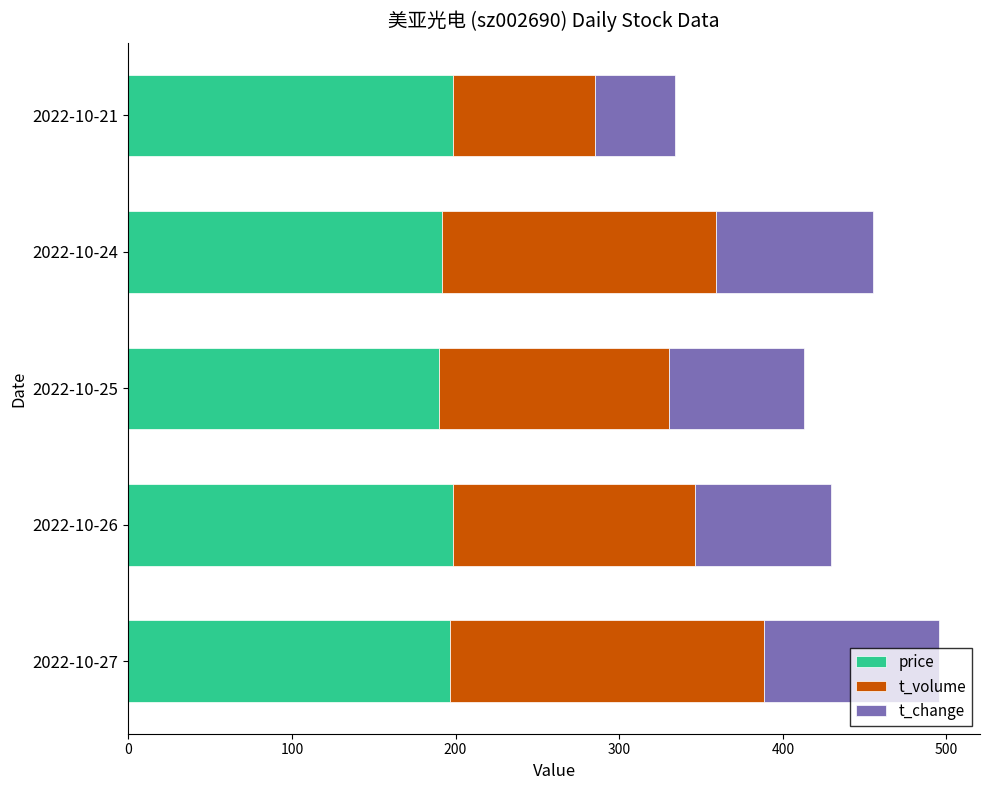

What is the average value of the price series?

195.0